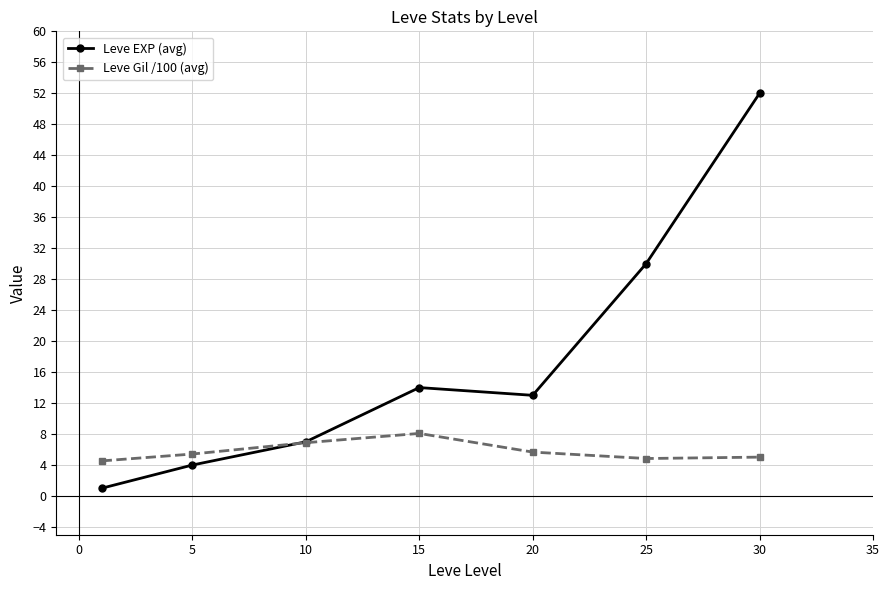

True or false: Leve Gil /100 (avg) and Leve EXP (avg) intersect in this chart.

True